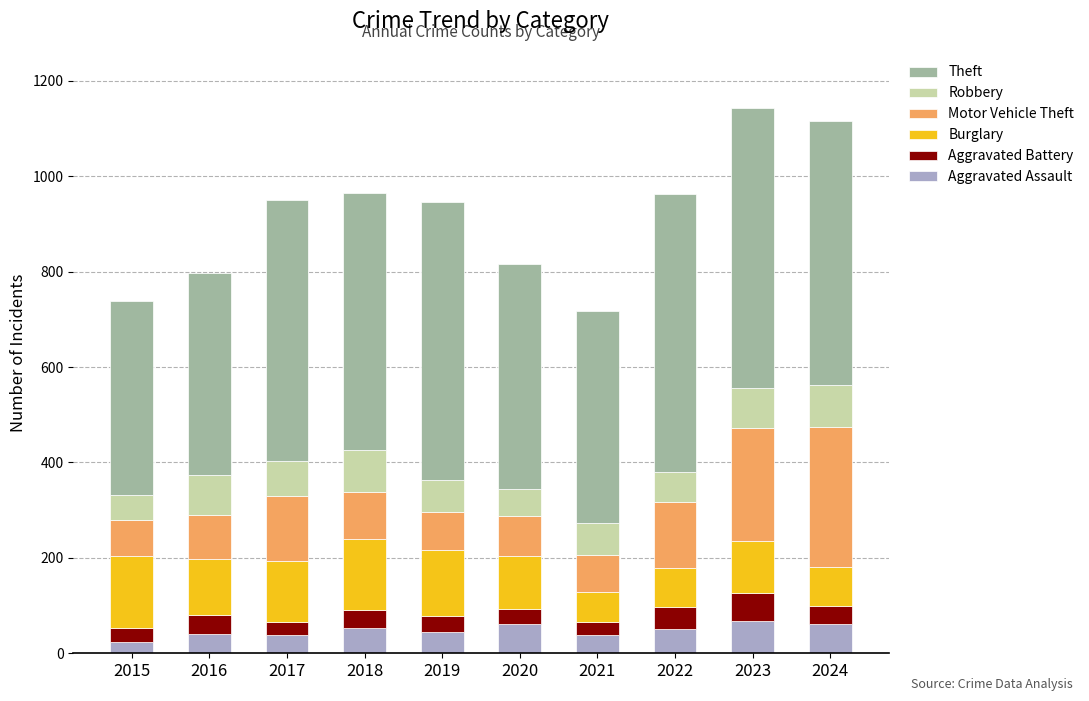

What is the total value across all series at 2017?

951